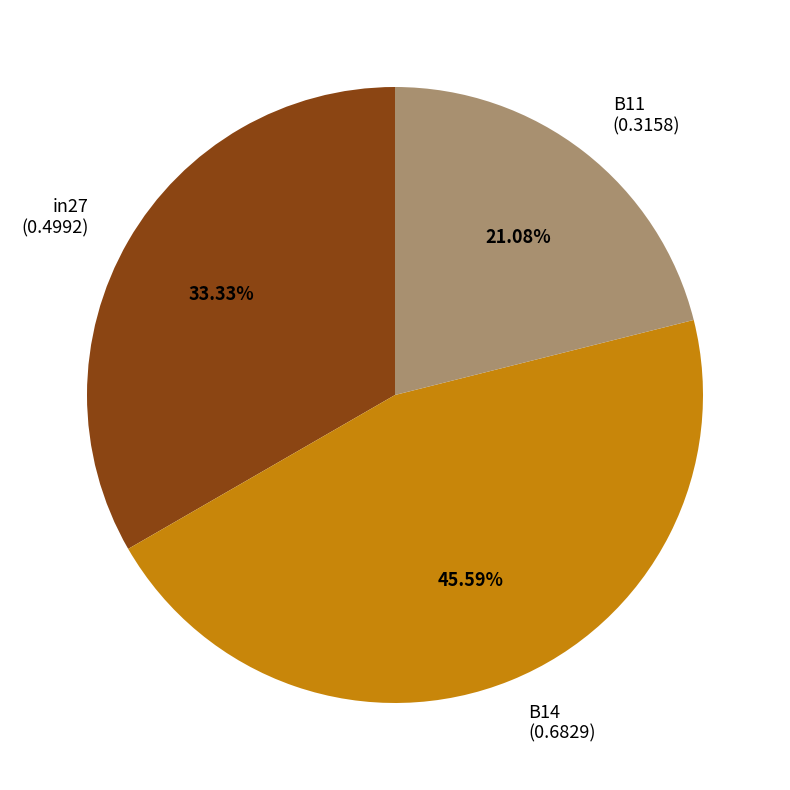

What portion of the pie excludes B11?

78.9%